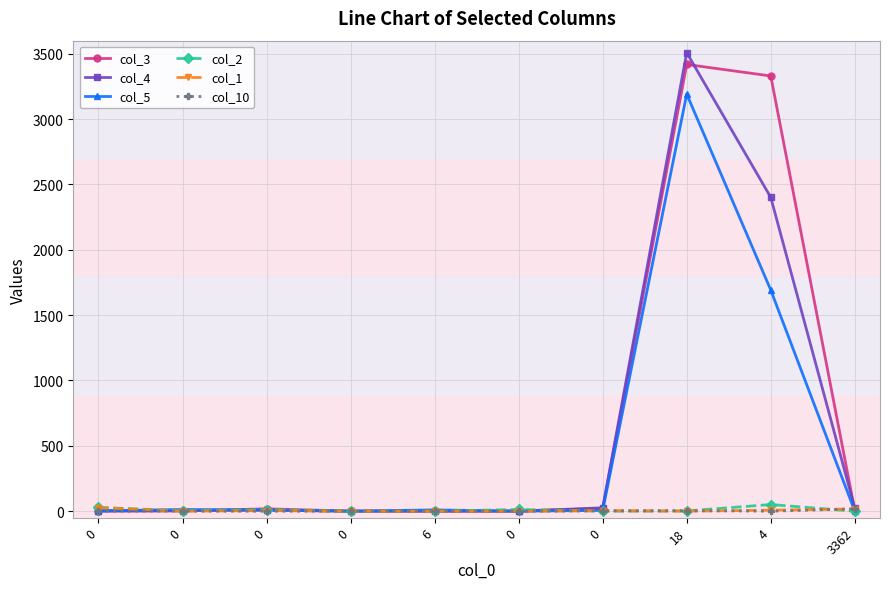

What is the difference between the col_2 values at 0 and 0?

3